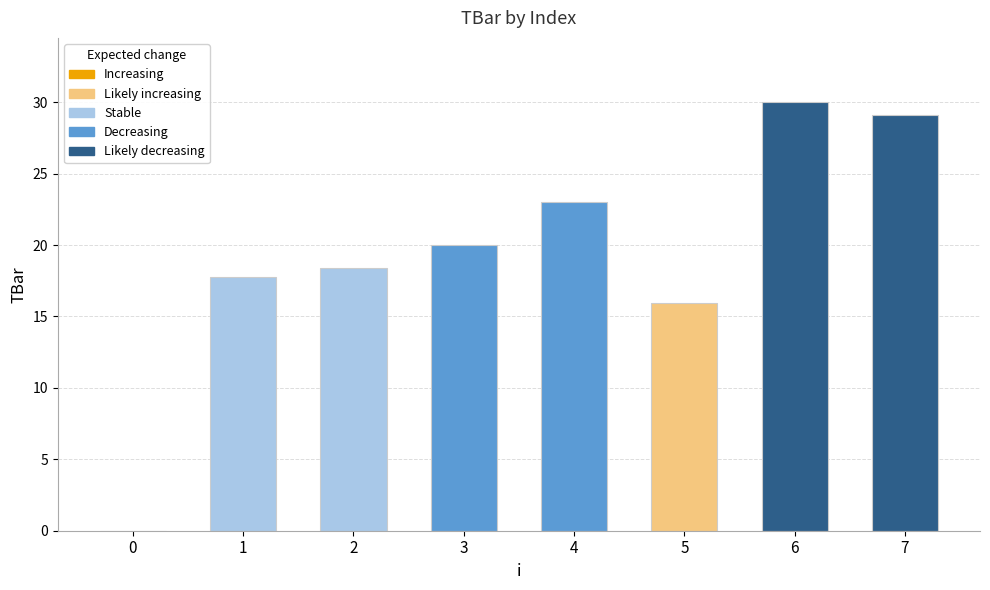

How many categories are shown in the chart?

8